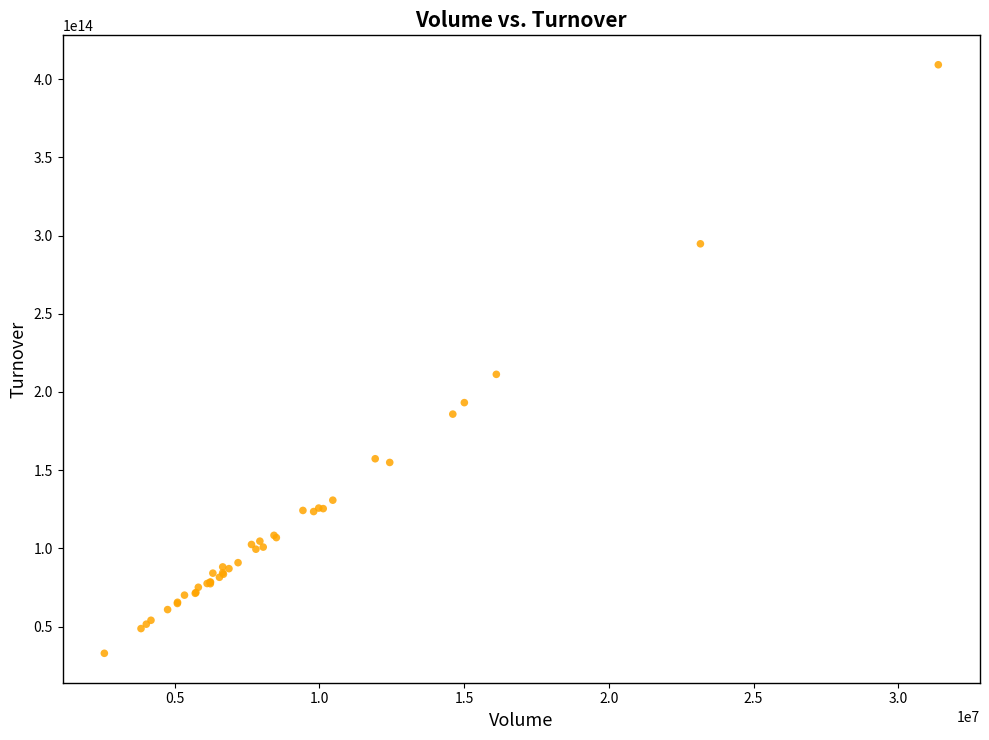

What Y value in the scatter plot is closest to 221077986580000?

211287808445000.0